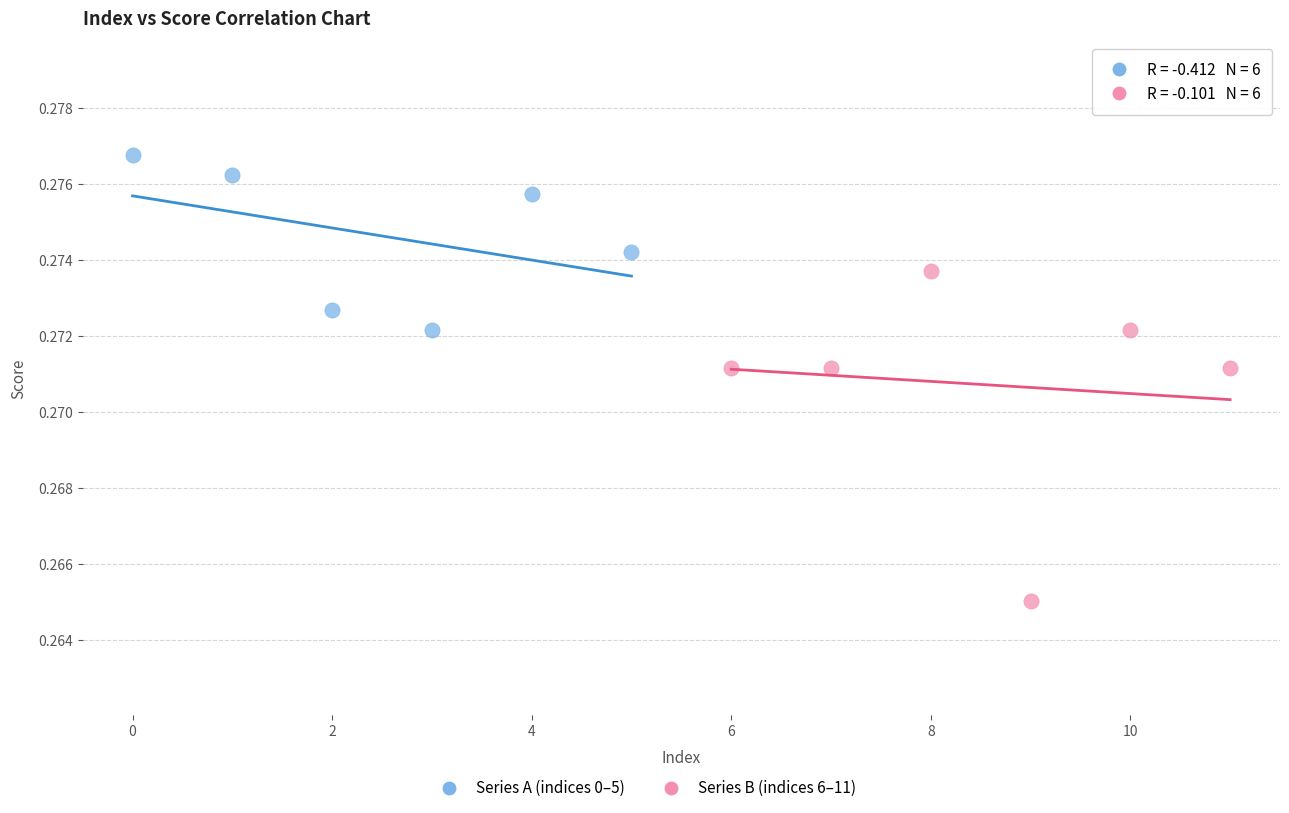

Which series has the largest Y range (max minus min)?

Series B (indices 6–11)